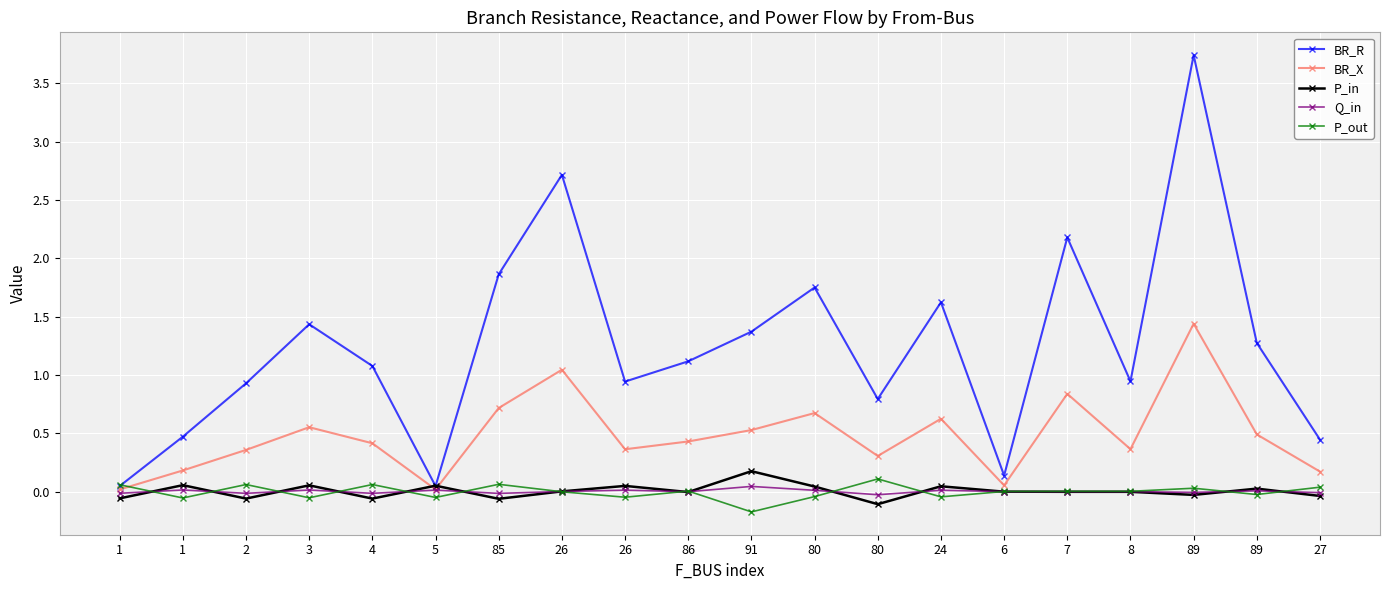

Is it true that P_in equals -0.0 at 27?

False